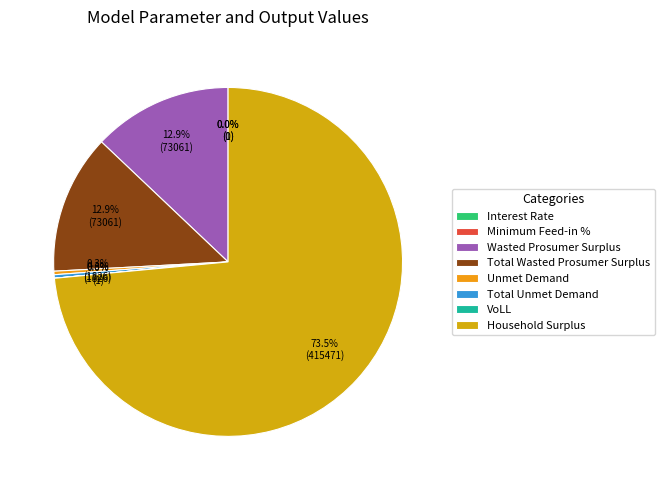

What portion of the pie excludes Total Wasted Prosumer Surplus?

87.1%